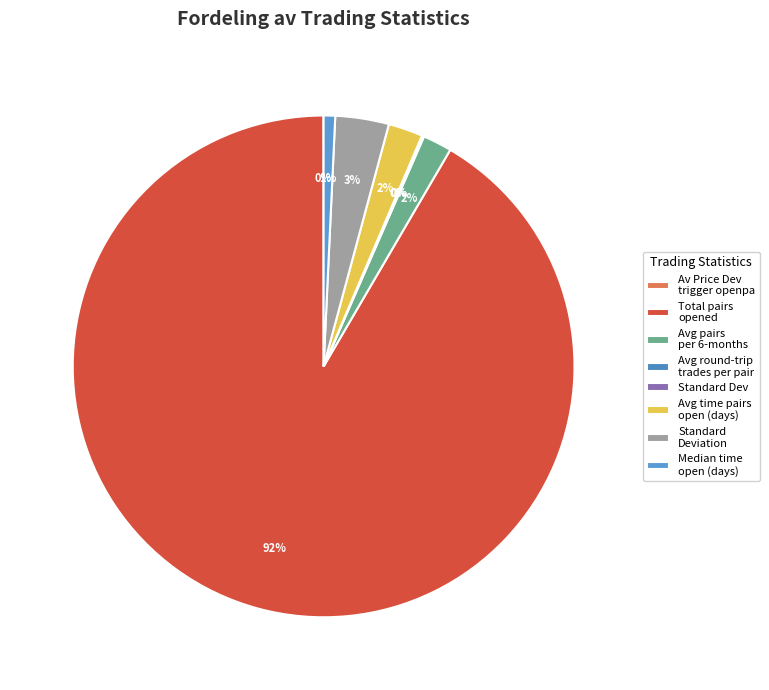

To the nearest percent, what is the average slice percentage?

13%